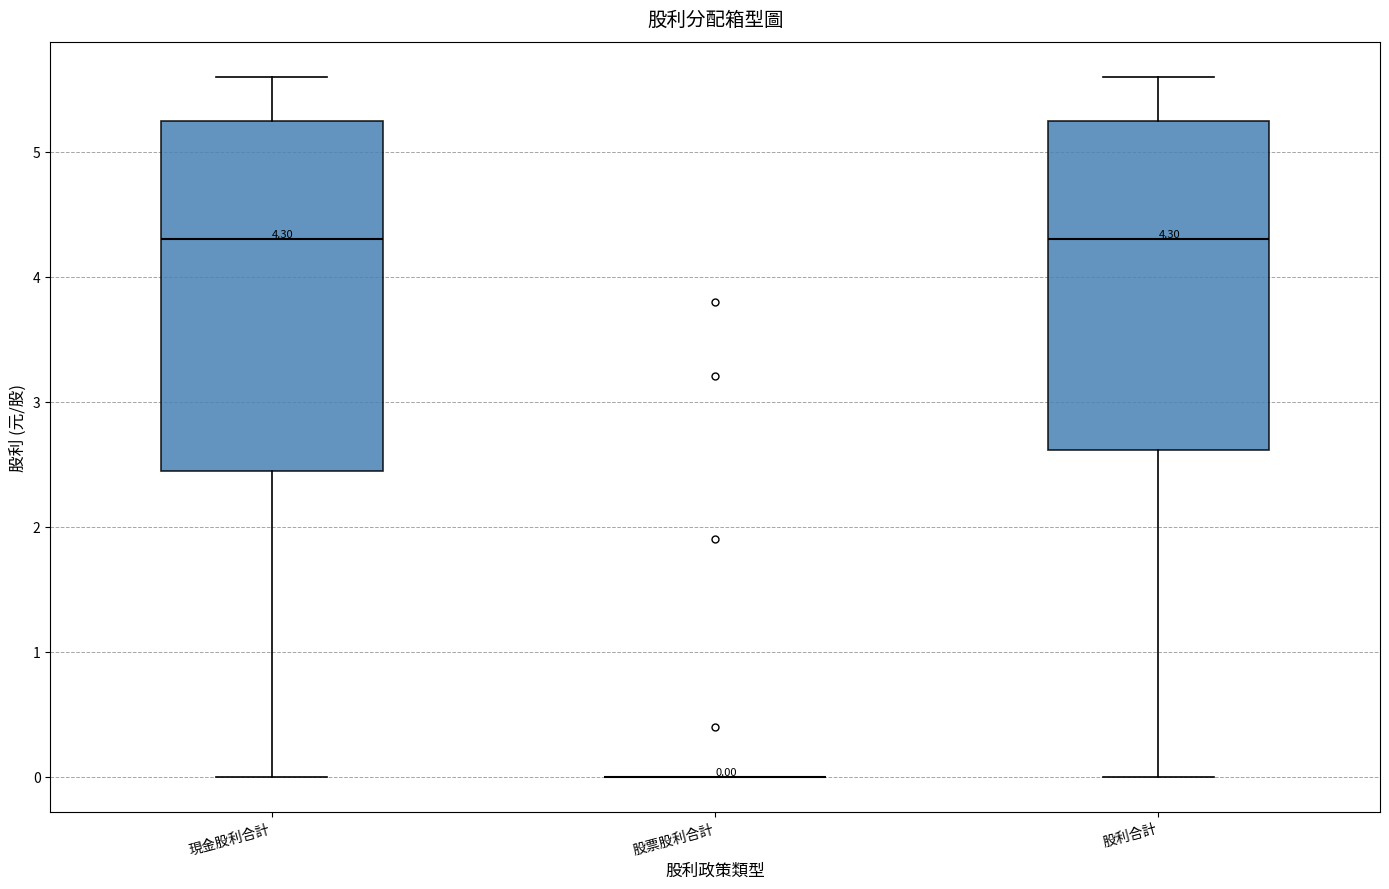

Which box is the tallest, from its lower edge to its upper edge?

現金股利合計